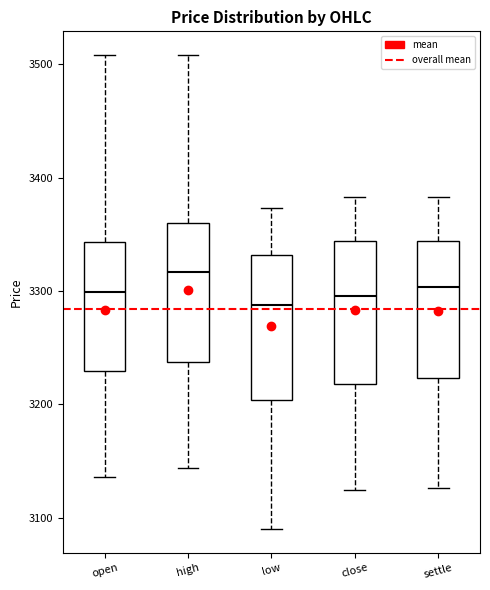

Which box has the highest median line?

high